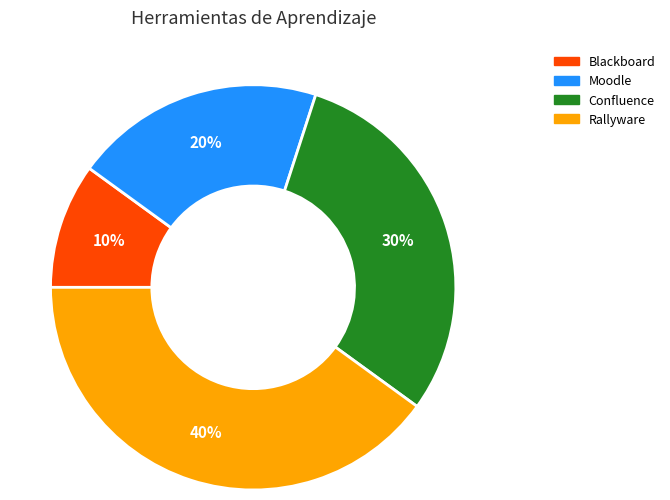

What percentage is the Moodle slice, to the nearest percent?

20%